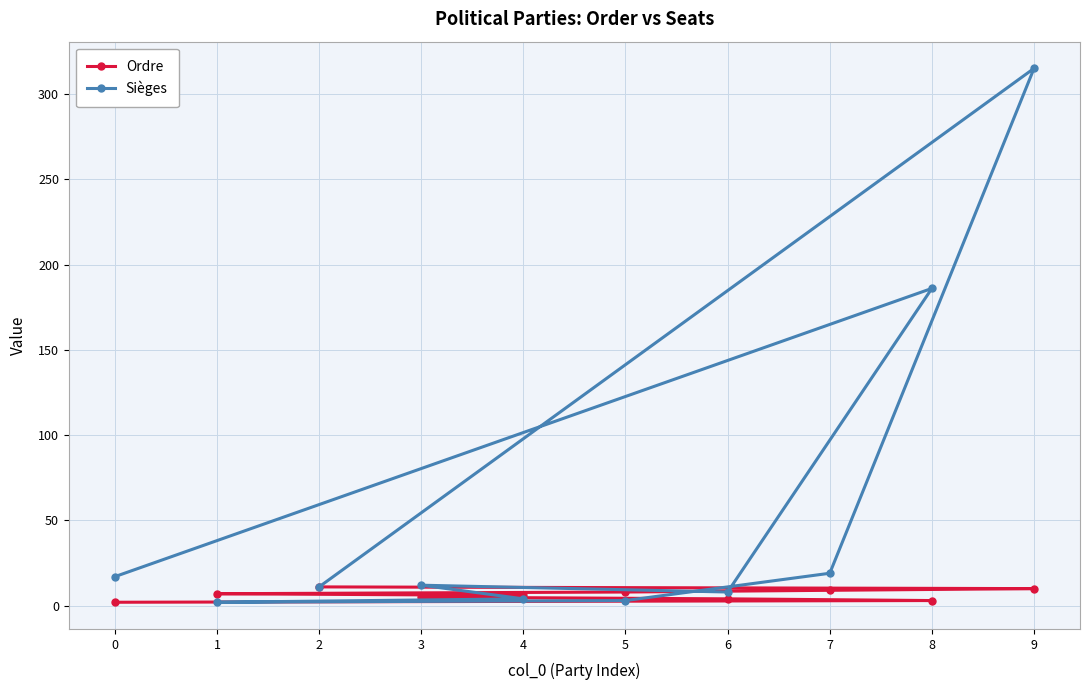

Reading right to left, extract all data points from this chart.

Ordre: 0=2	8=3	6=4	3=5	4=6	1=7	5=8	7=9	9=10	2=11
Sièges: 0=17	8=186	6=8	3=12	4=4	1=2	5=3	7=19	9=315	2=11